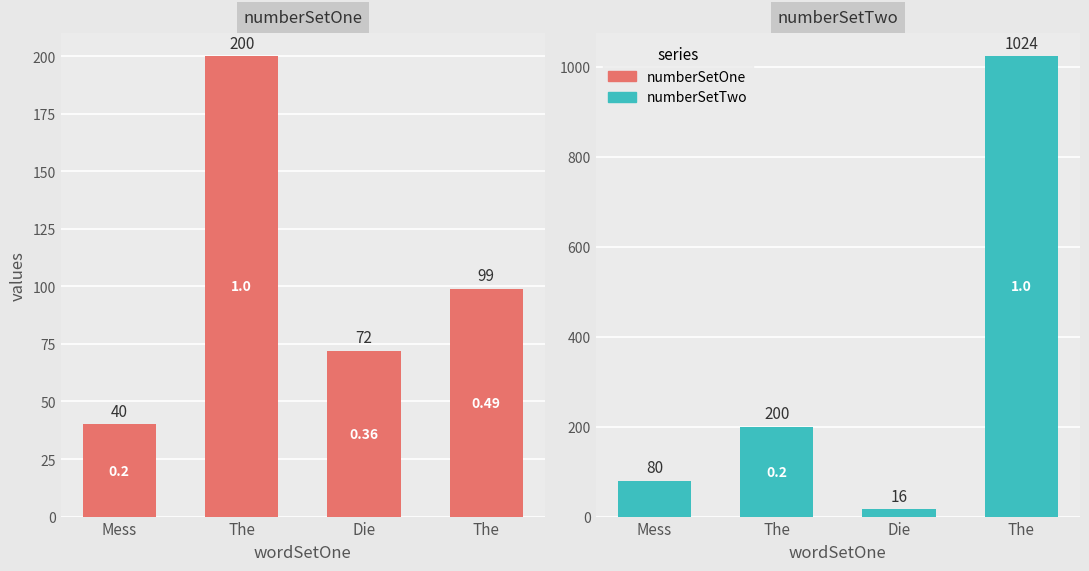

Which series has the largest range (max minus min)?

numberSetTwo